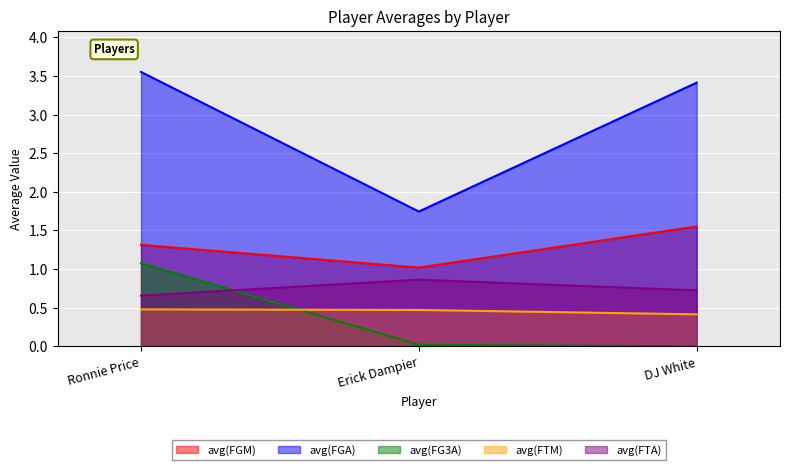

Is it true that avg(FTA) equals 1.4 at Erick Dampier?

False